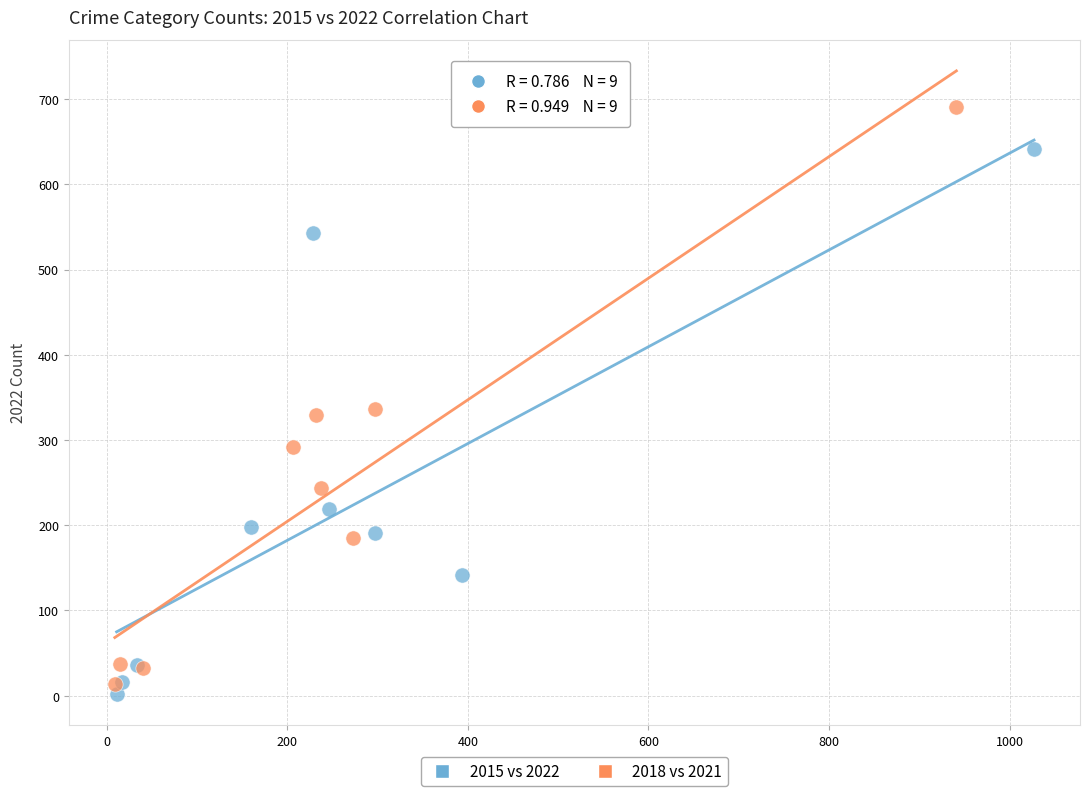

Which series has the largest Y range (max minus min)?

2018 vs 2021